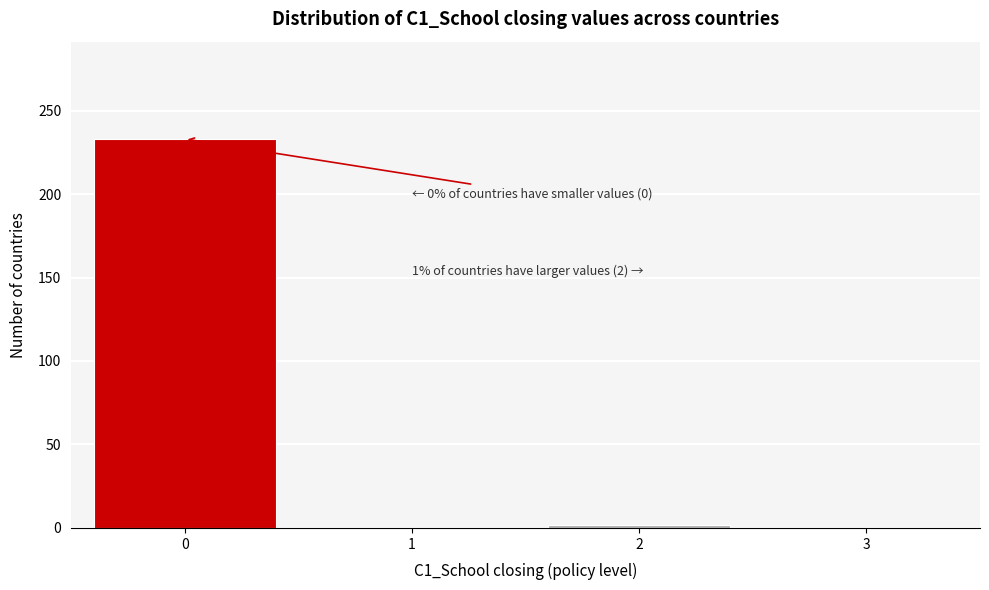

Reading left to right, list all the values displayed in this chart.

0=233	1=0	2=2	3=0